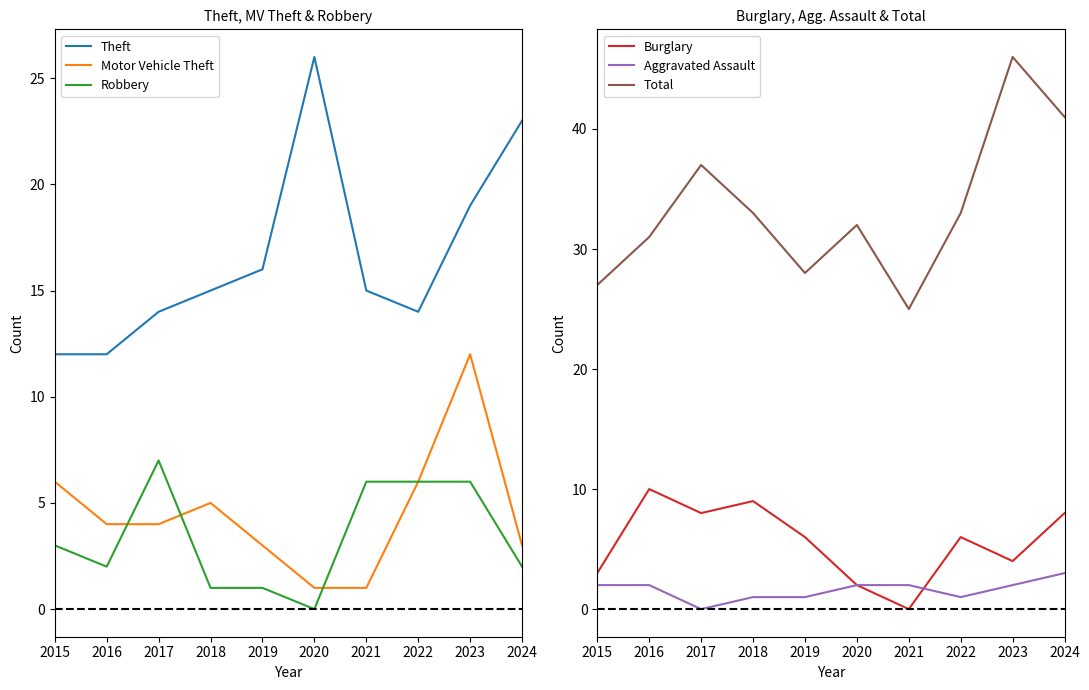

True or false: Theft and Total intersect in this chart.

False